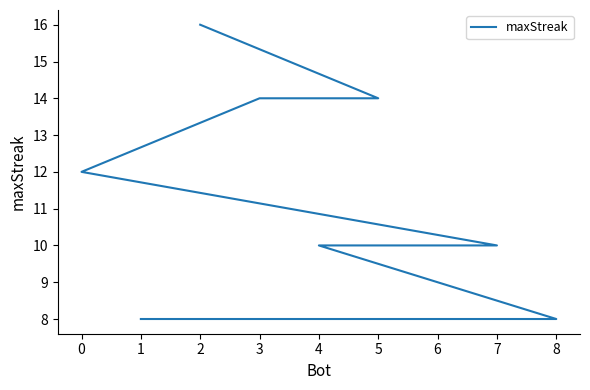

Does the chart have visible grid lines?

No